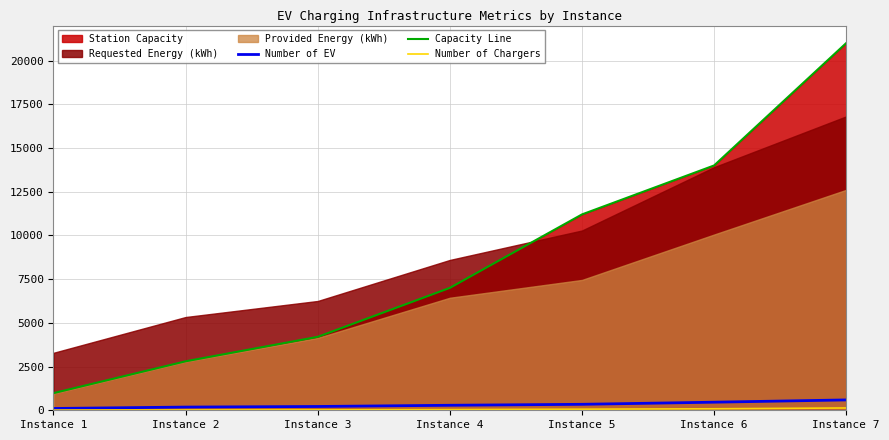

True or false: Number of Chargers and Capacity Line intersect in this chart.

False